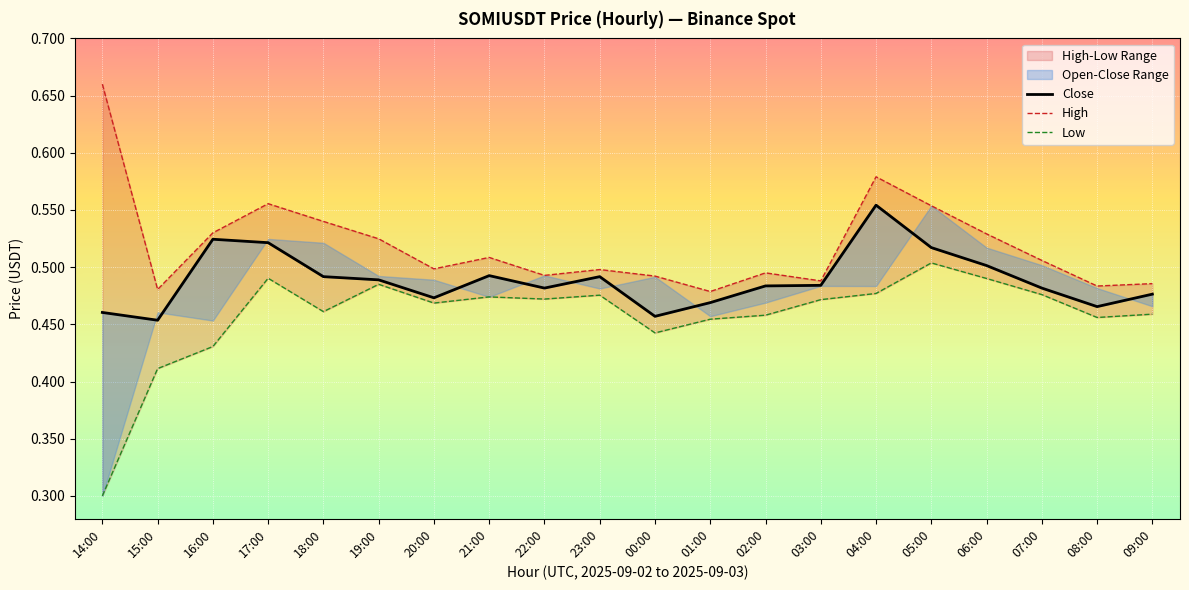

The value of Close at 00:00 is 0.5. True or false?

True